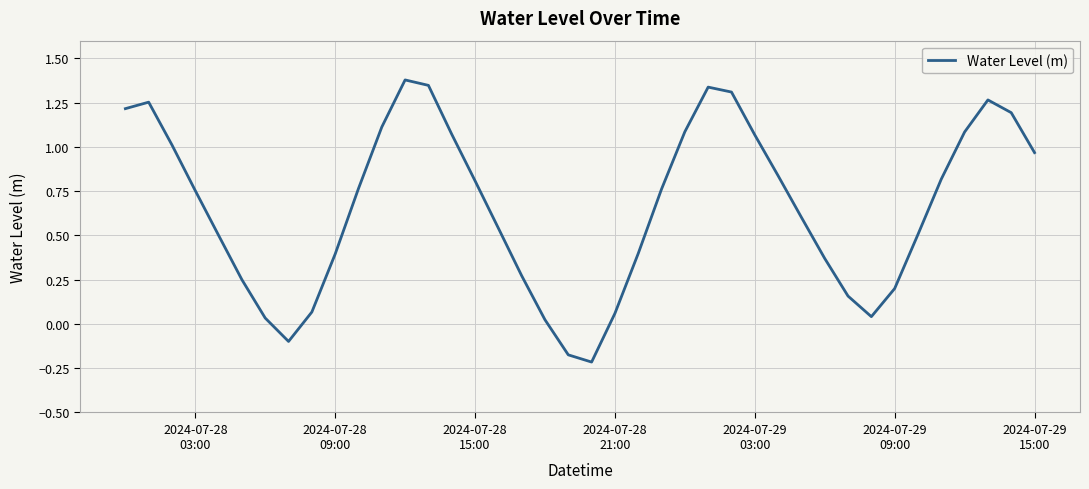

What is the difference between the maximum and minimum values?

1.6